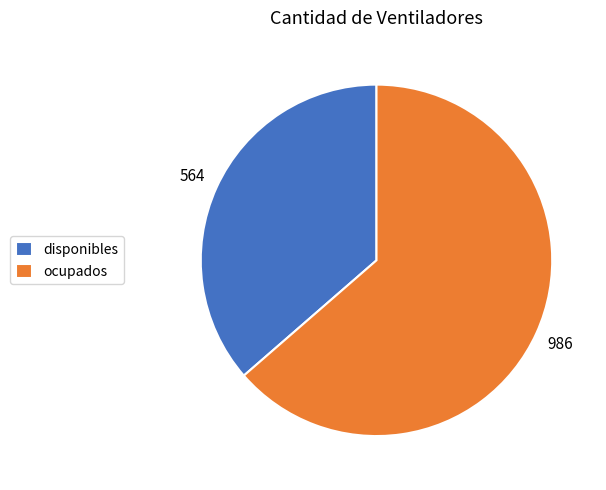

Which category has the biggest portion of the pie?

ocupados